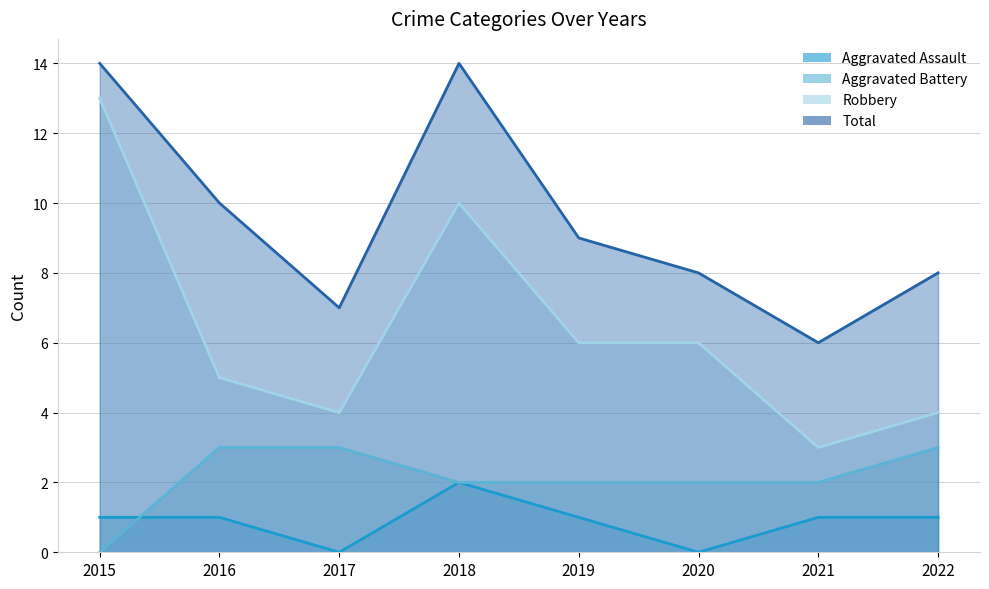

Between 2021 and 2022, which series saw the biggest shift?

Total